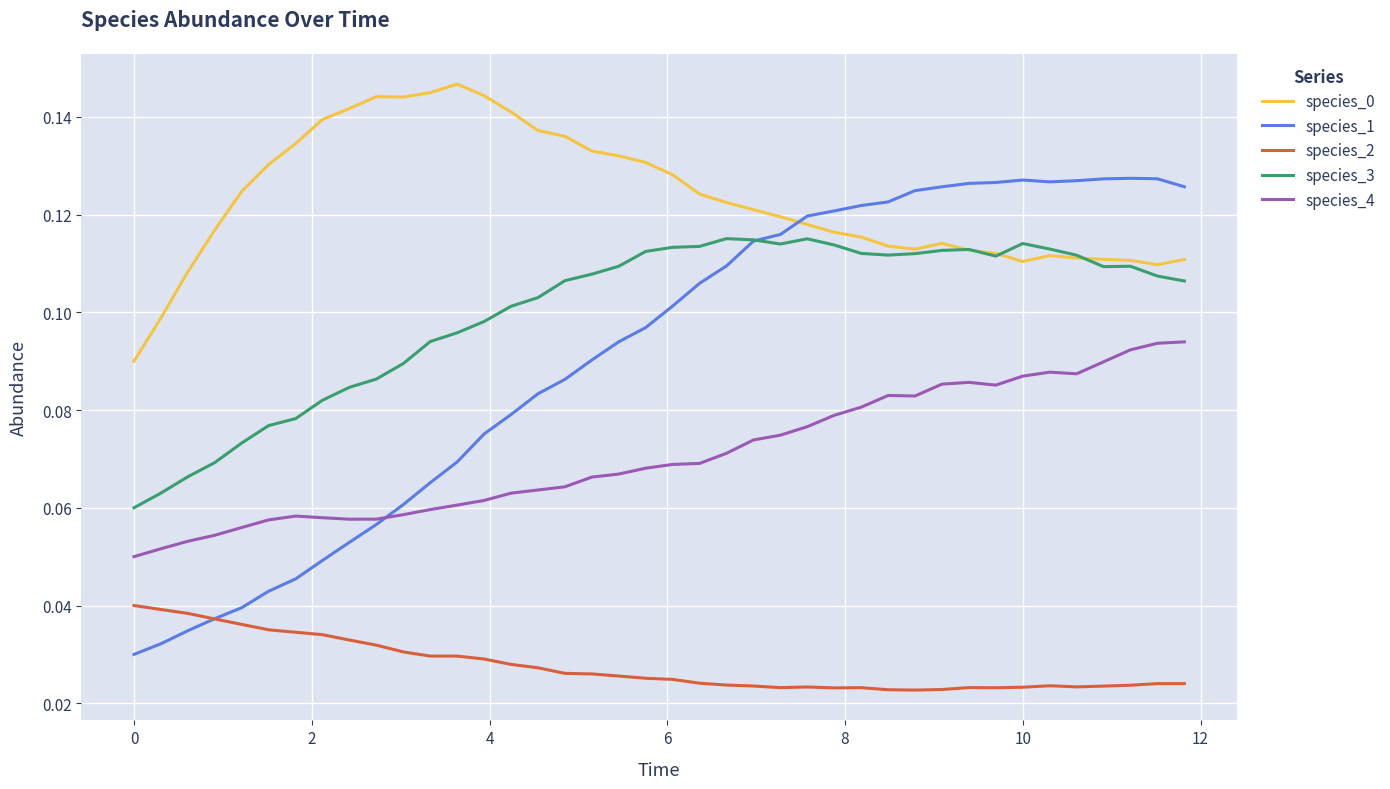

Is this an area chart (filled region under the line)?

No